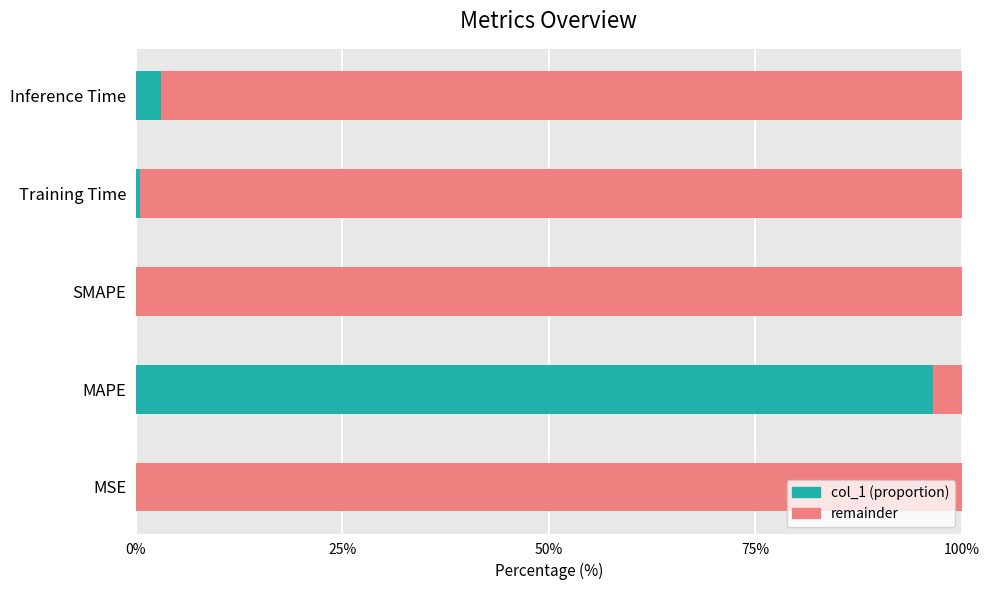

How many categories are shown in the chart?

5